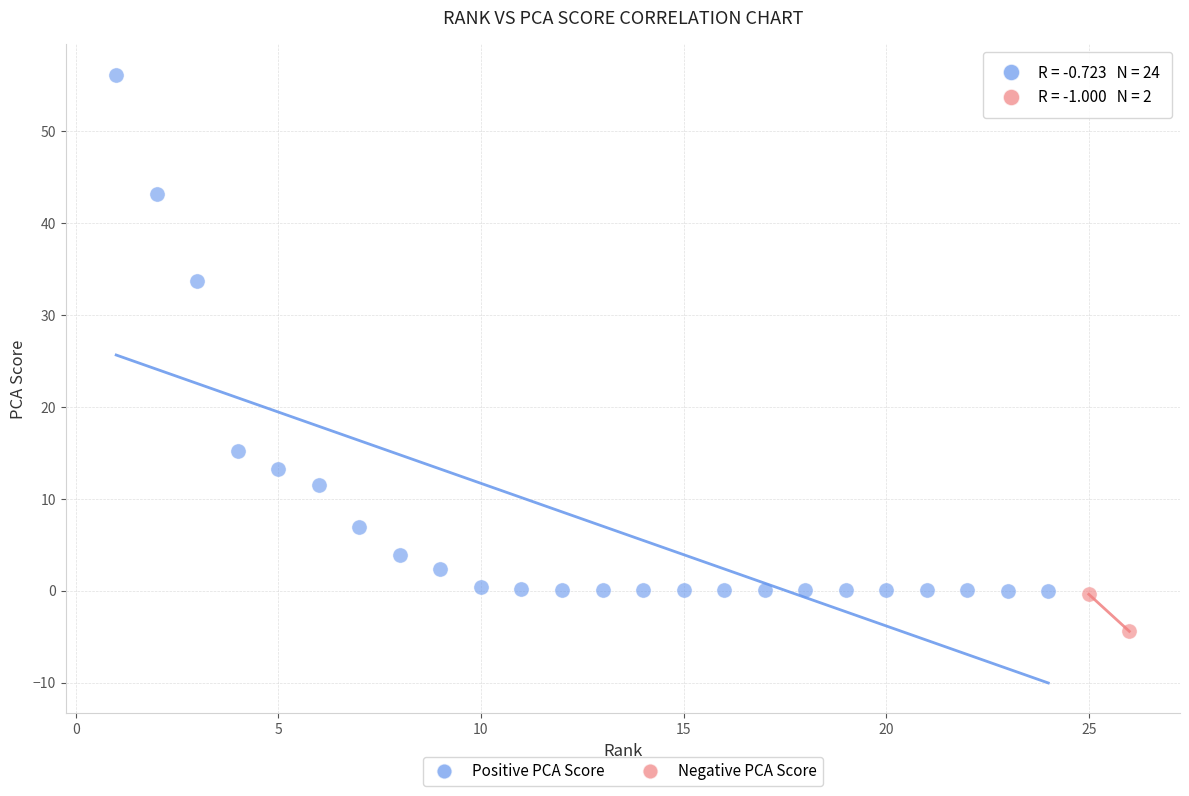

Which series has the largest Y range (max minus min)?

Positive PCA Score